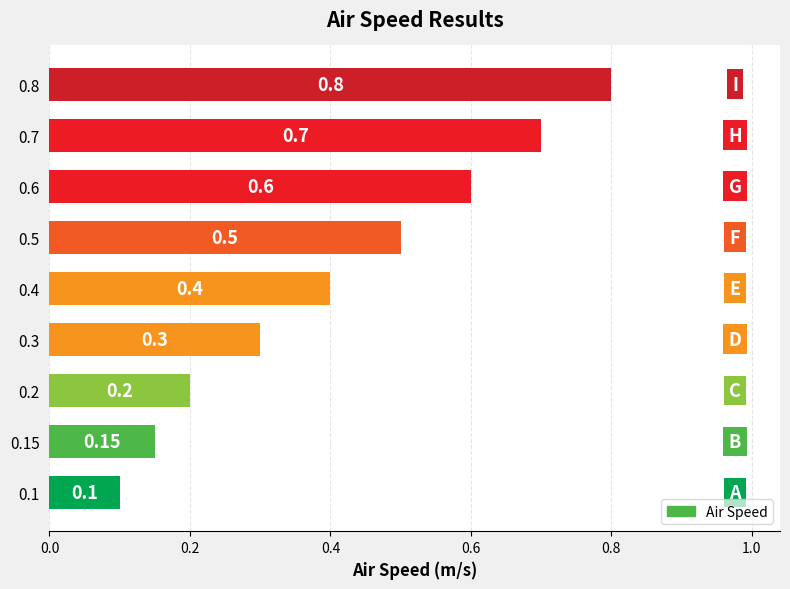

What is the average value?

0.4